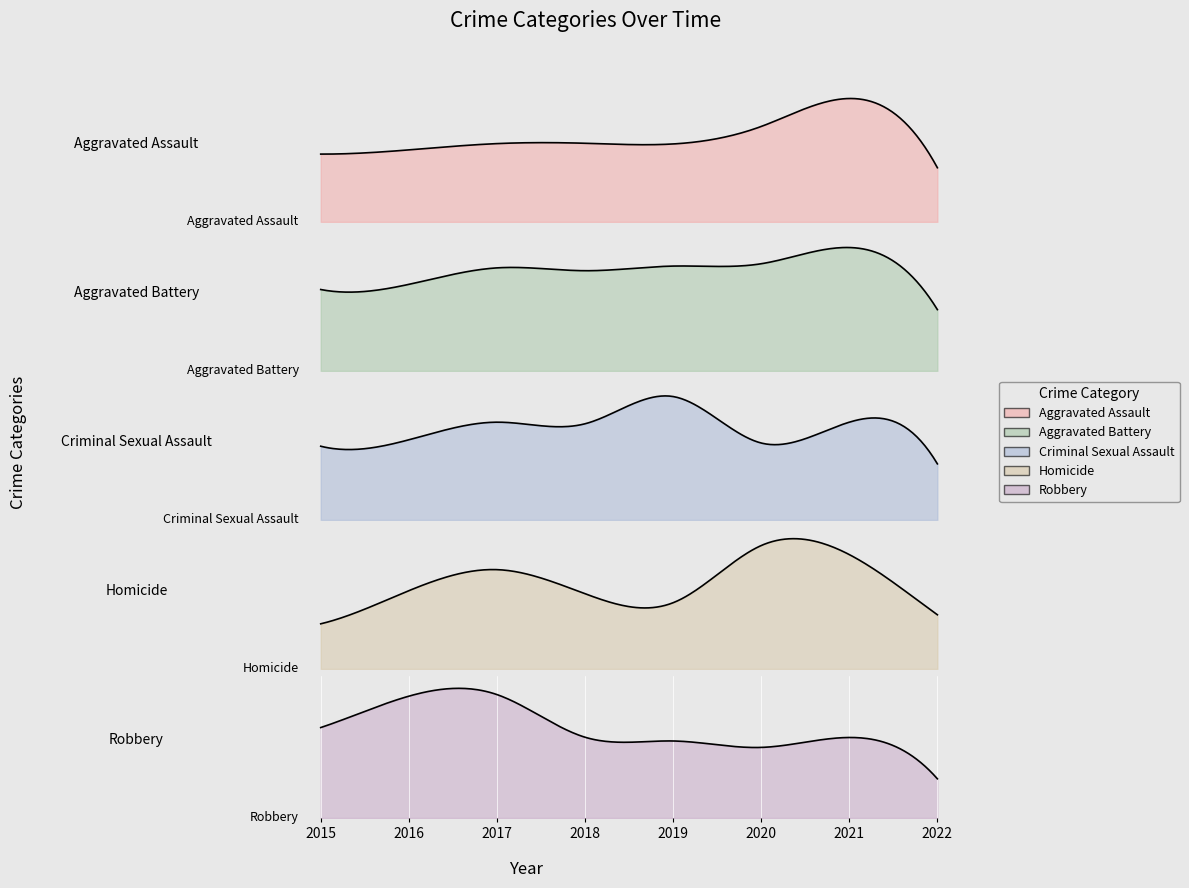

How many Homicide values are between 22 and 38?

5